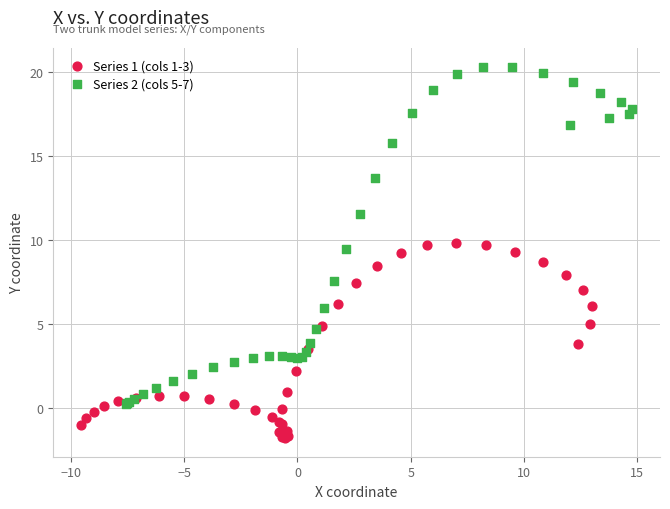

Which series reaches the minimum Y coordinate?

Series 1 (cols 1-3)